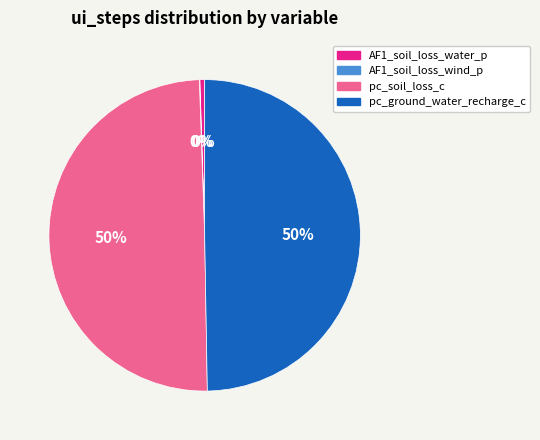

To the nearest percent, what is the average slice percentage?

25%